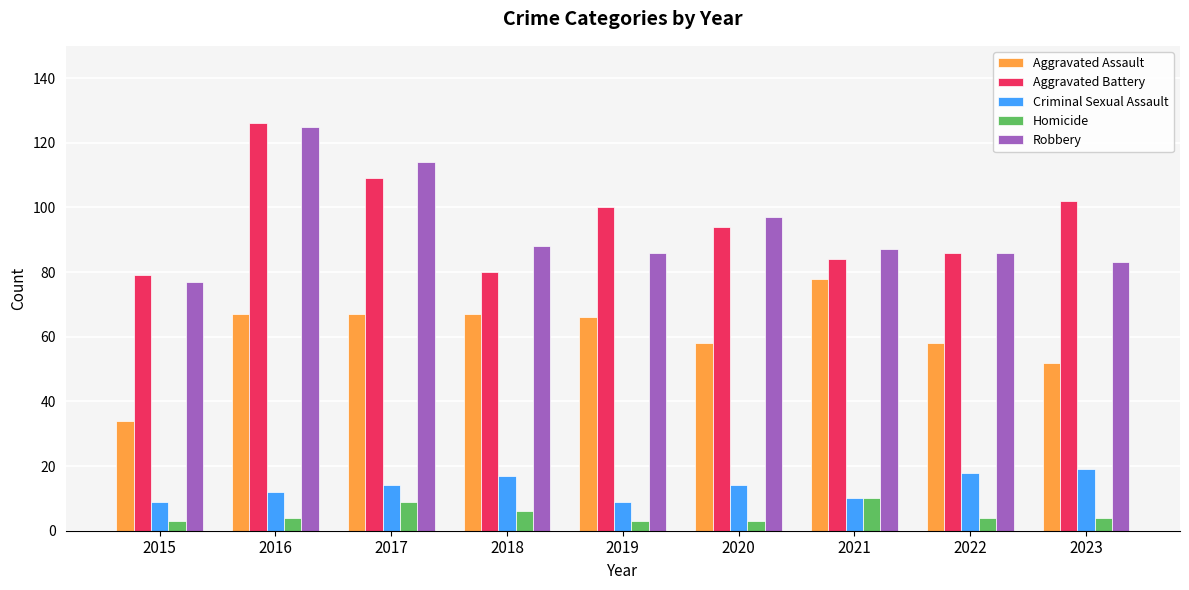

Which series changed the most between 2015 and 2022?

Aggravated Assault